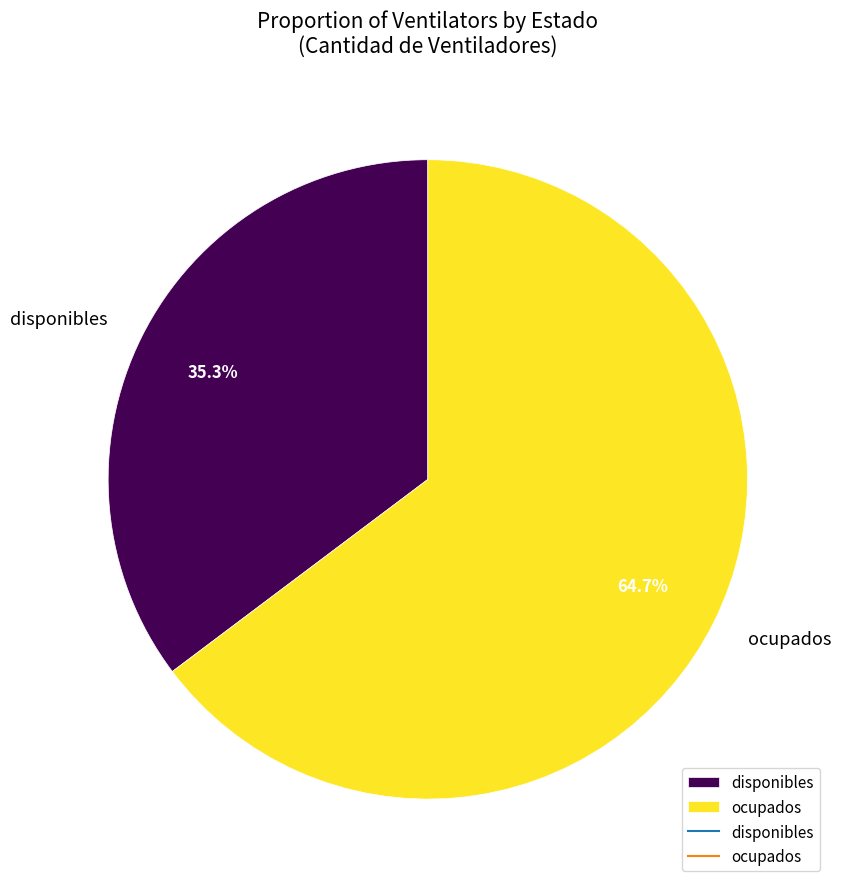

What percentage is the disponibles slice, to the nearest percent?

35%